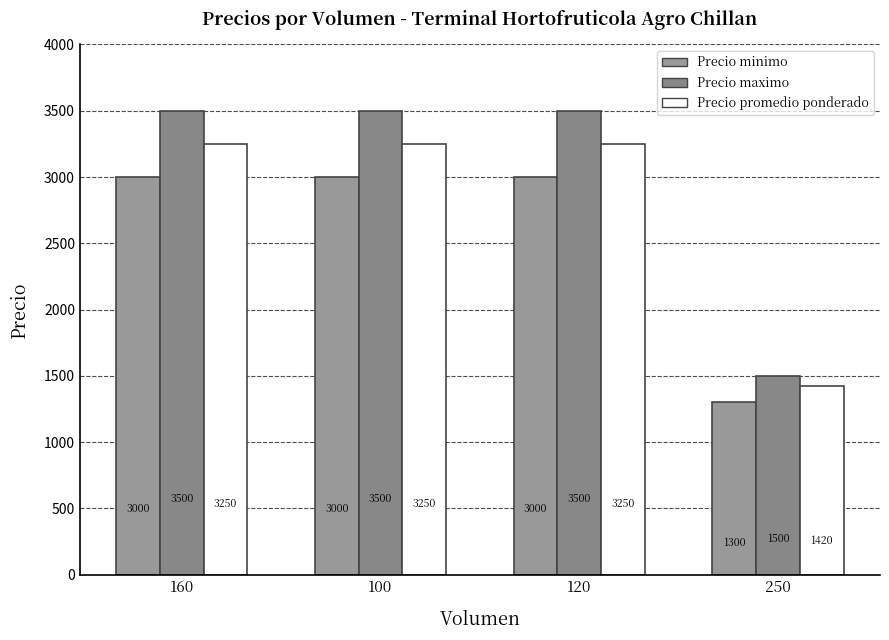

List the series in order of their overall mean, highest first.

Precio maximo, Precio promedio ponderado, Precio minimo